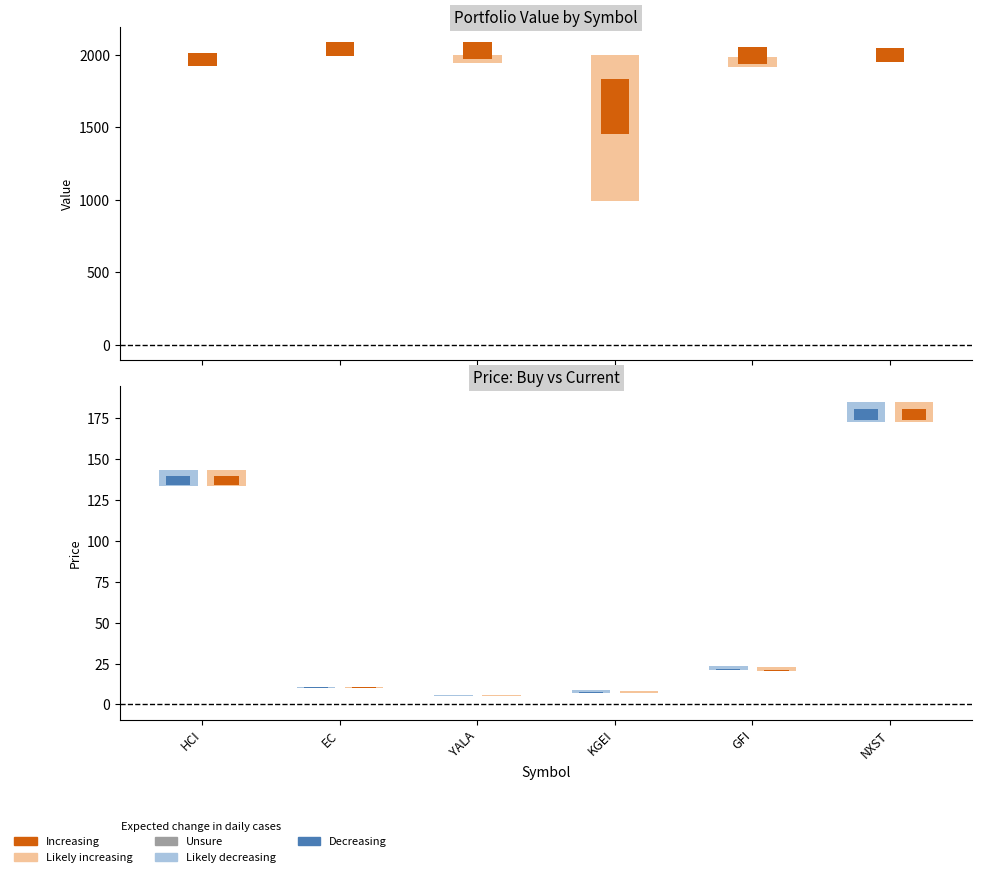

What is the lowest value of the value series?

993.7